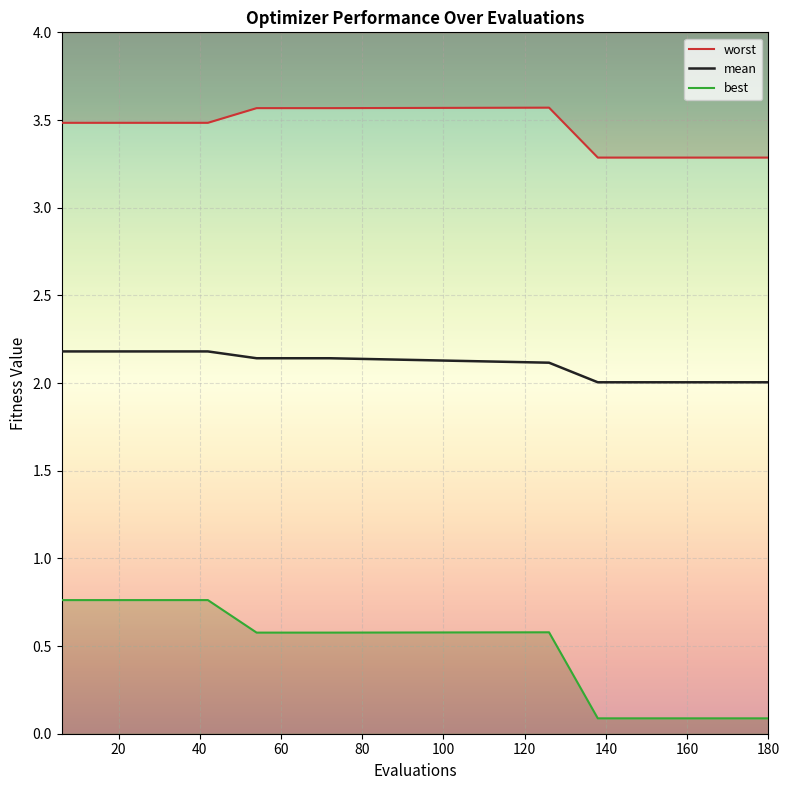

True or false: worst has more than 0 points higher than both neighbors.

True